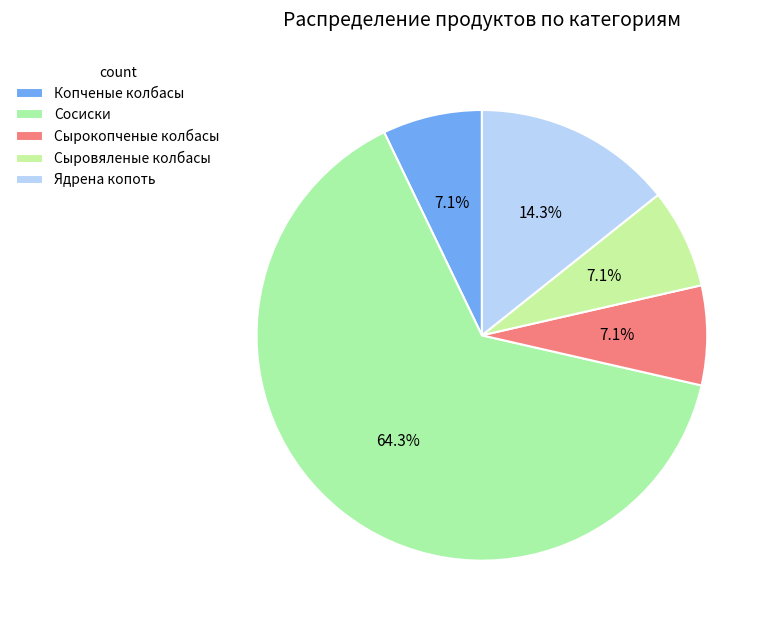

How many segments does this pie chart have?

5